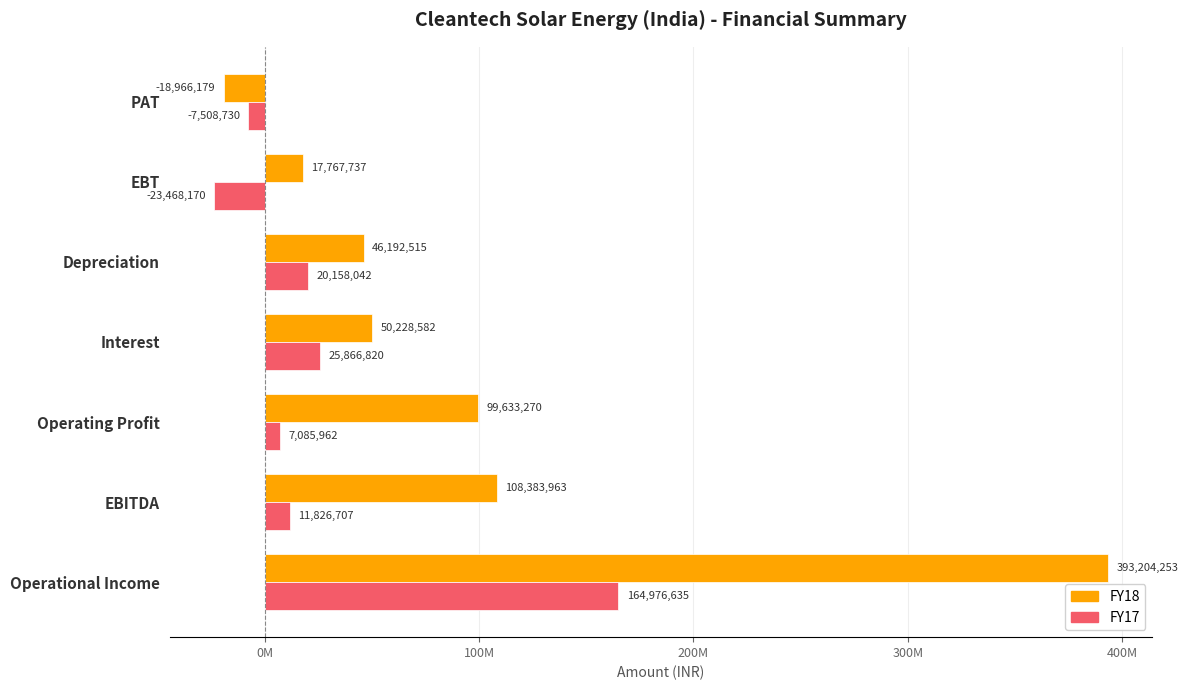

What are all the series names shown in the legend?

FY18, FY17